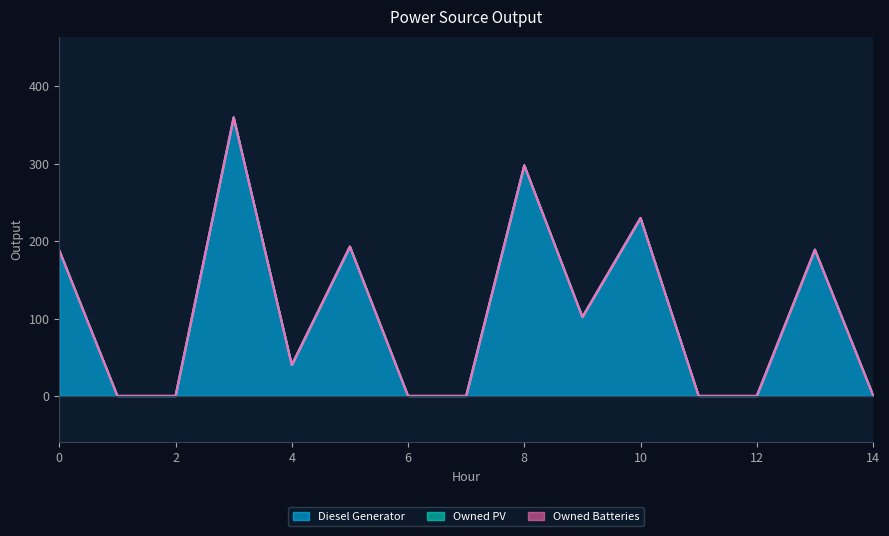

True or false: Owned Batteries and Diesel Generator cross at least once.

False